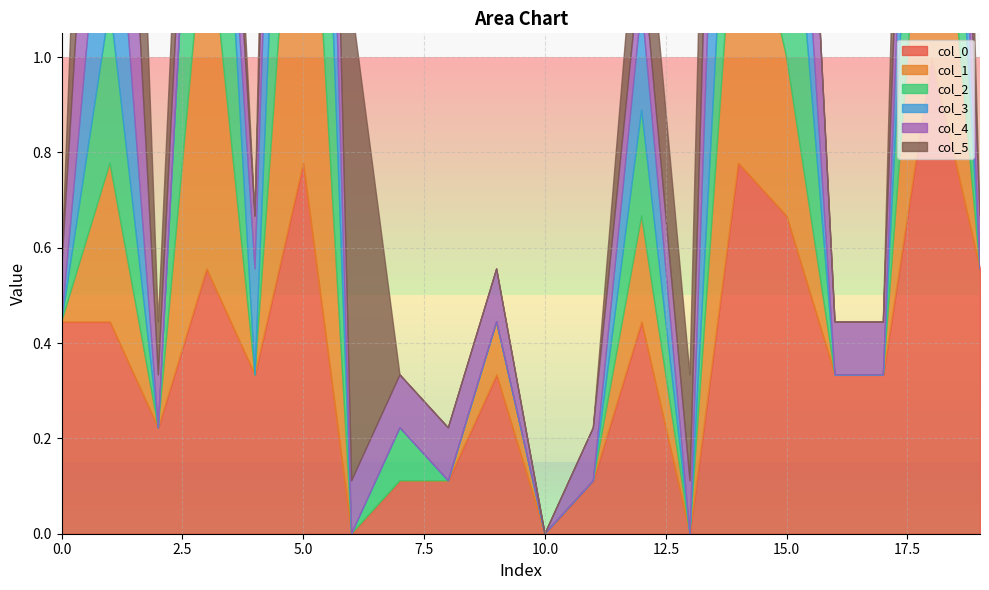

How many interior local valleys does the col_3 series have?

1